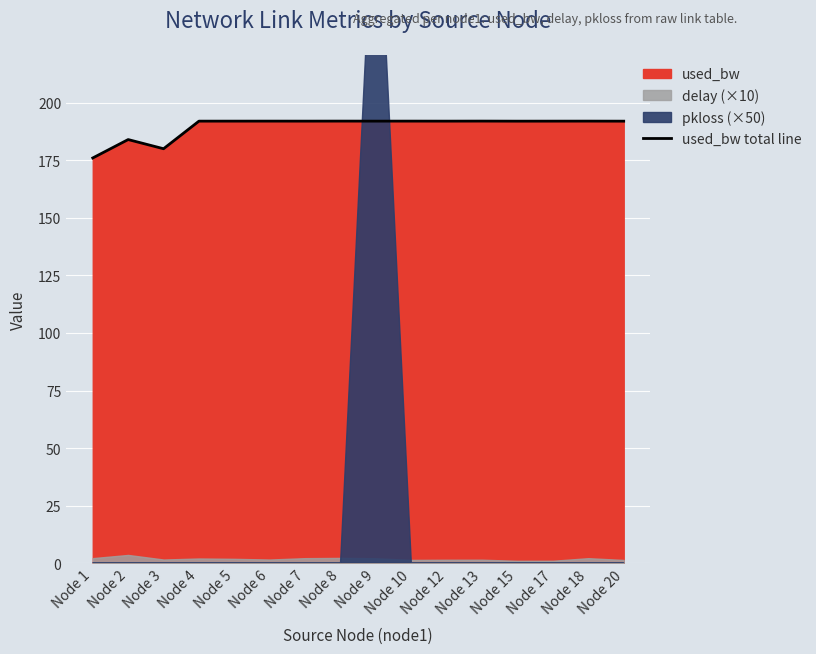

What is the average value?

189.8